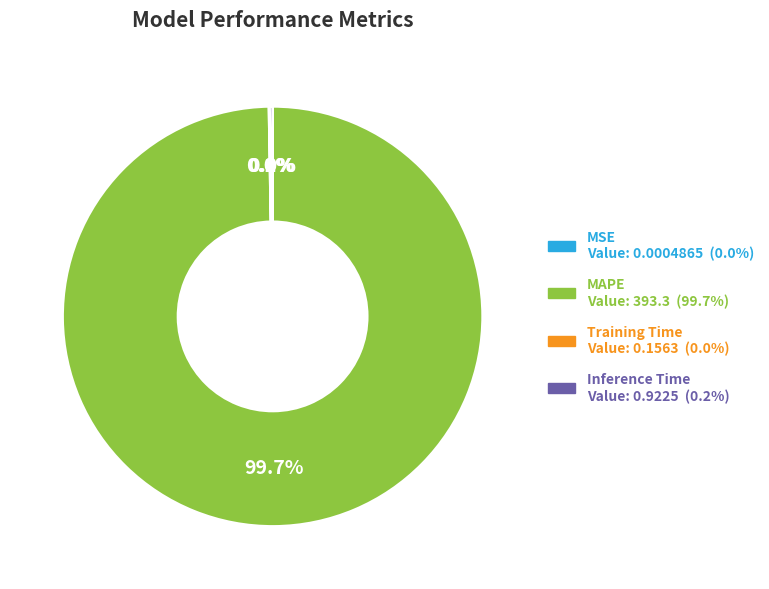

Is there any slice that represents more than half of the pie?

Yes